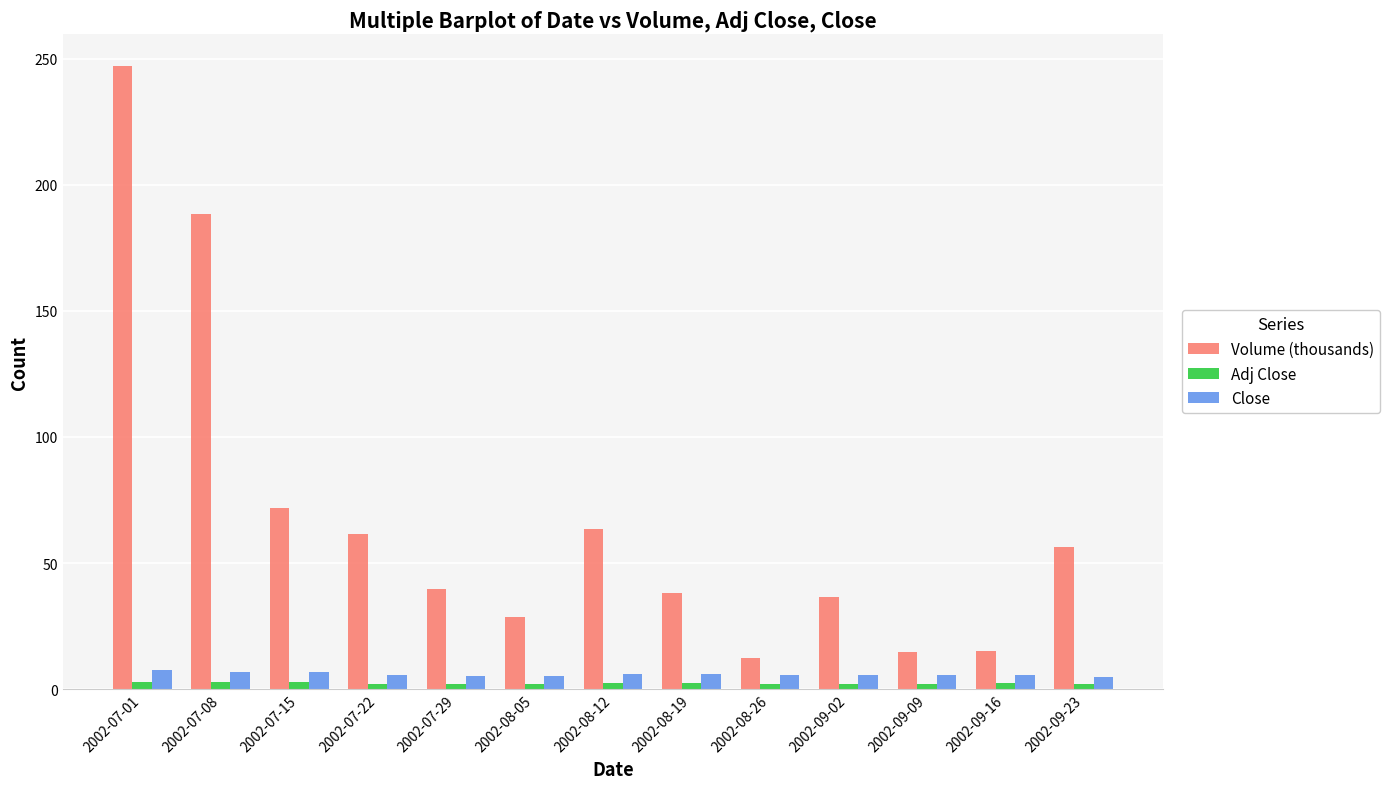

Count the number of categories in the chart.

13